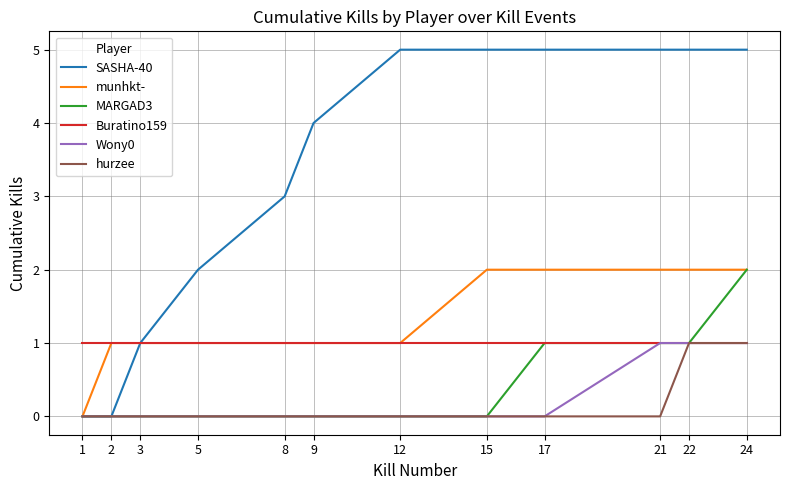

Is it true that Buratino159 equals 1 at 5?

True